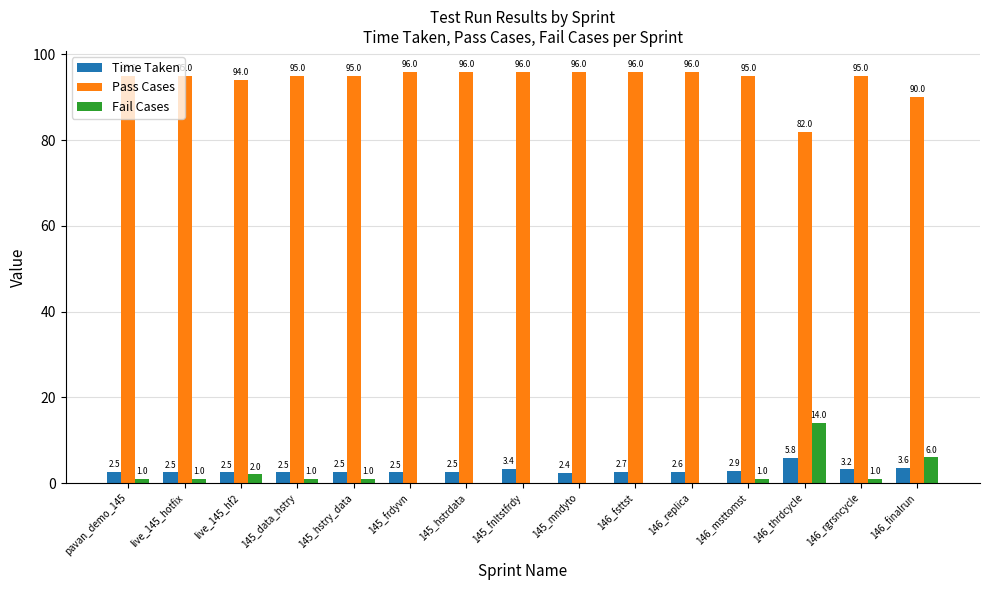

Which series has the largest total across all categories?

Pass Cases